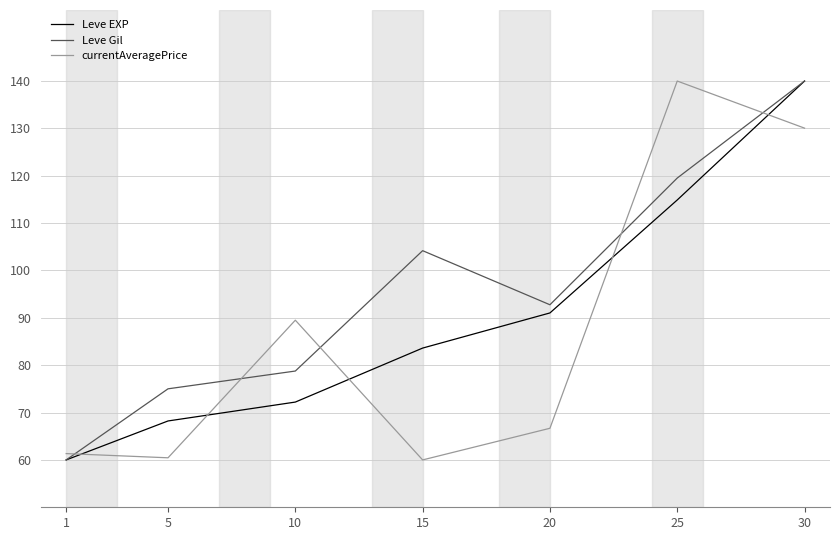

After their last crossing, which series has the higher values: currentAveragePrice or Leve EXP?

Leve EXP